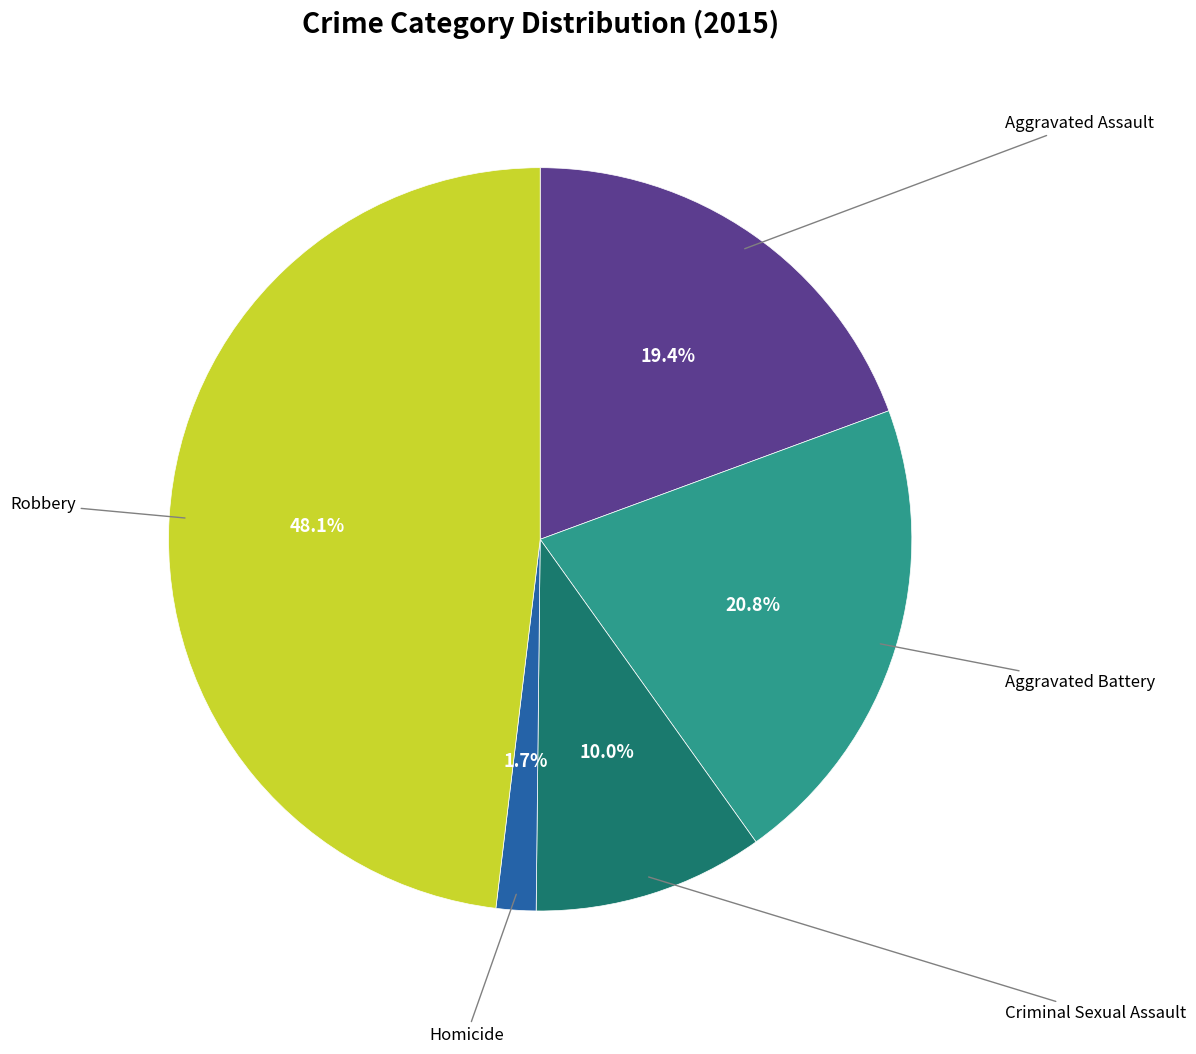

Does any single category account for the majority?

No